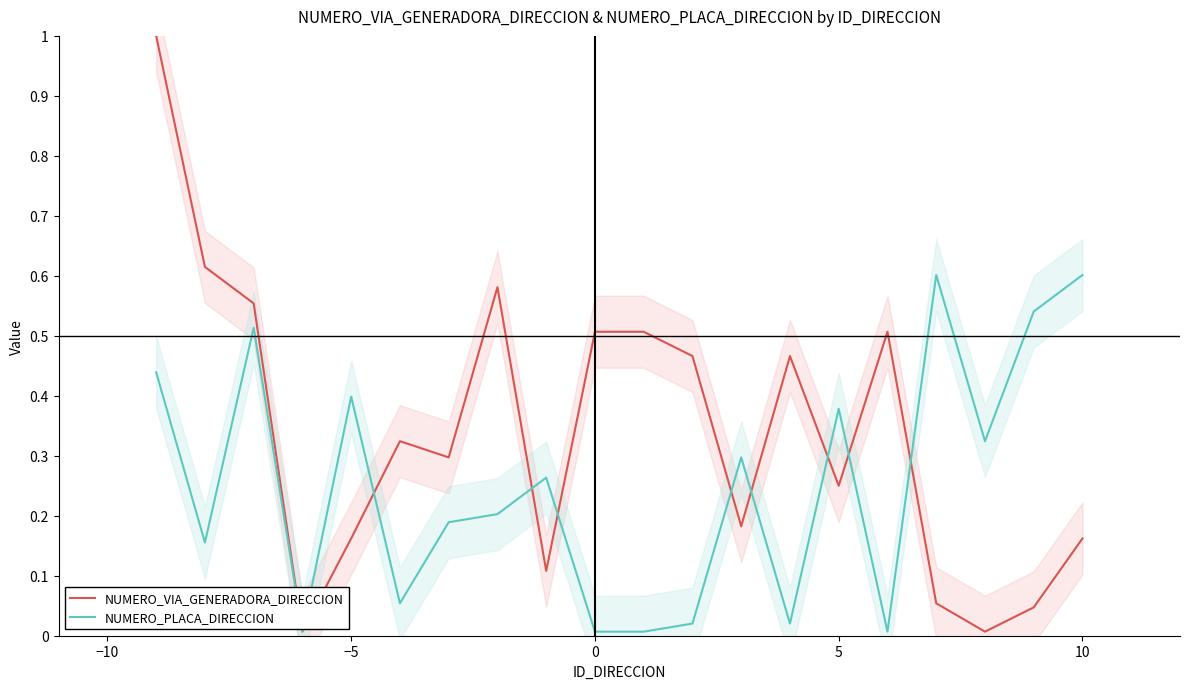

Is it true that NUMERO_VIA_GENERADORA_DIRECCION equals 0.5 at 0?

True